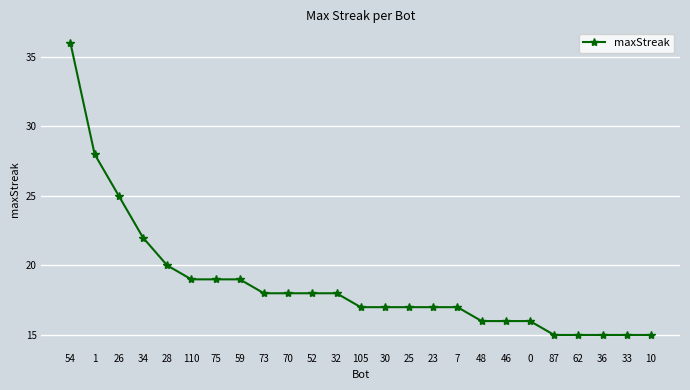

What is the greatest value displayed?

36